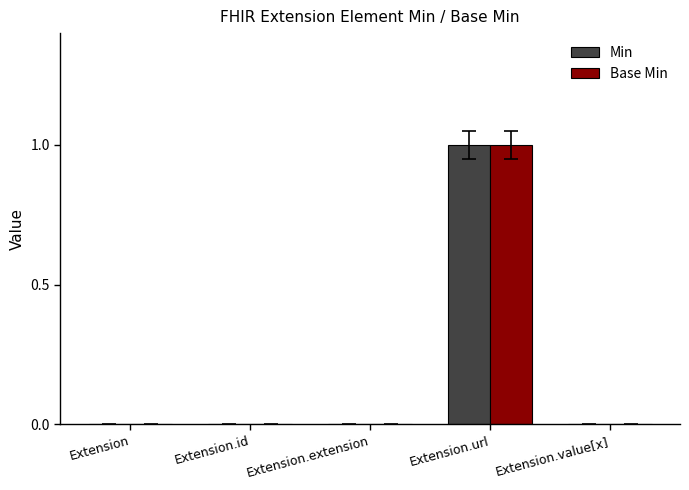

What are all the series names shown in the legend?

Min, Base Min